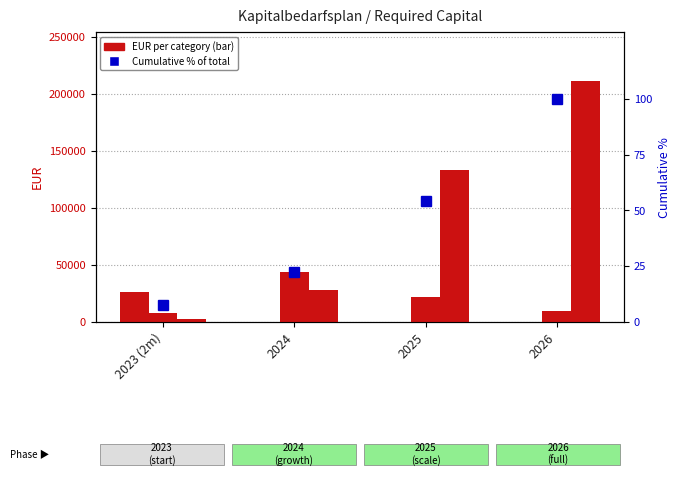

What is the difference between the maximum and minimum values in the Subtotal III (Running Costs) series?

208280.0